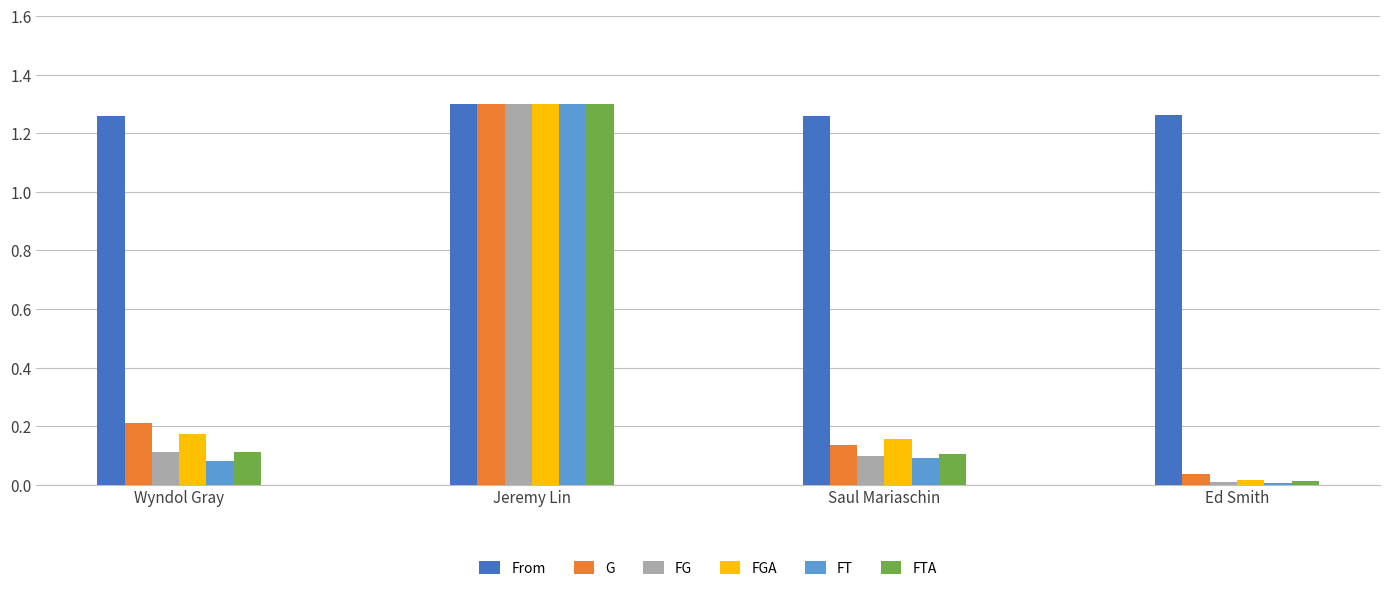

List the labels in order of G value, largest first.

Jeremy Lin, Wyndol Gray, Saul Mariaschin, Ed Smith